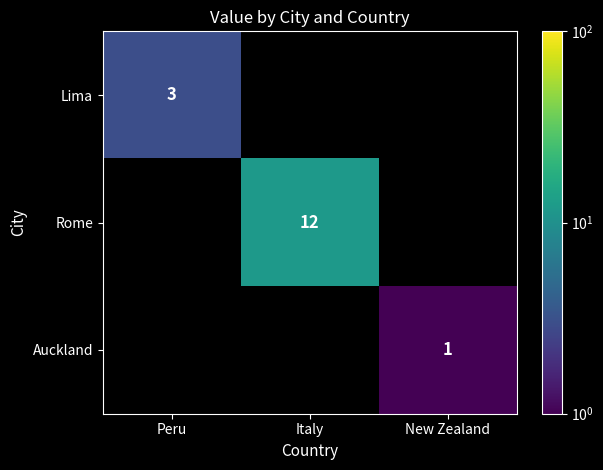

True or false: Rome has a value of 6.1 at Italy.

False